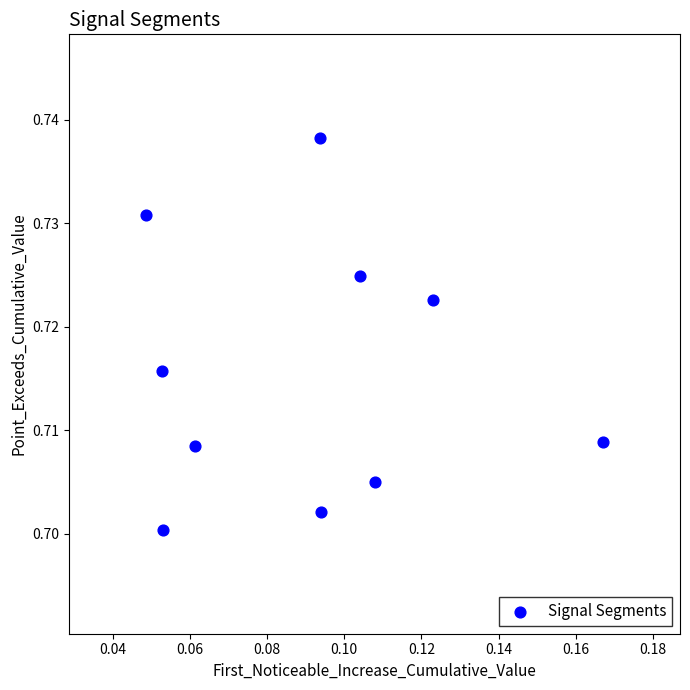

How many points are shown in the scatter plot?

10